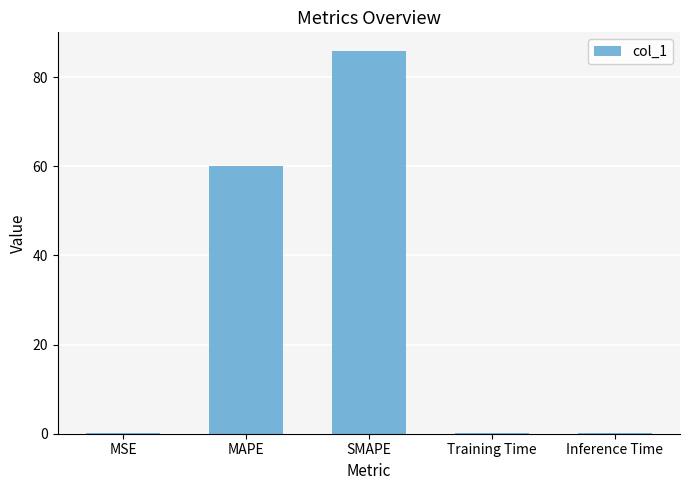

What is the sum of all values?

146.1